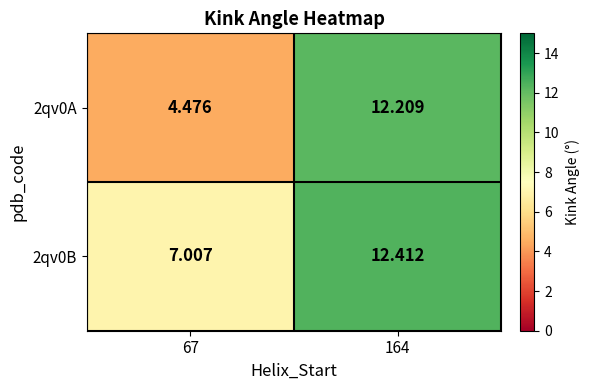

At which category is the sum across all series the highest?

164